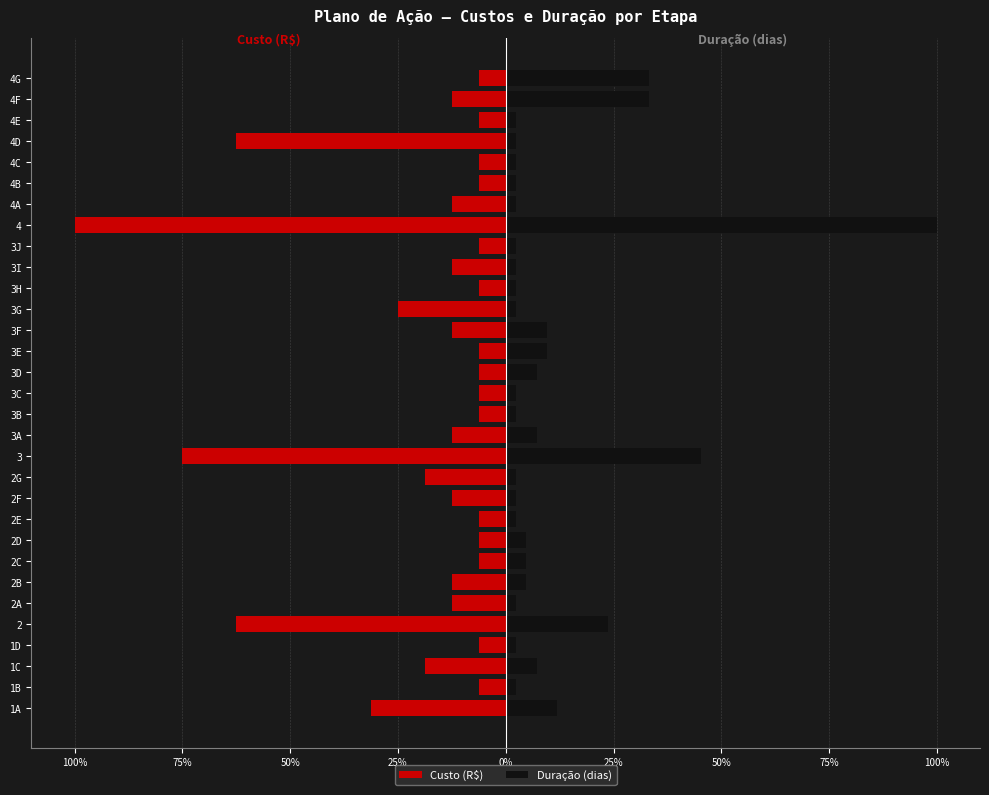

What is the greatest value displayed?

100.0